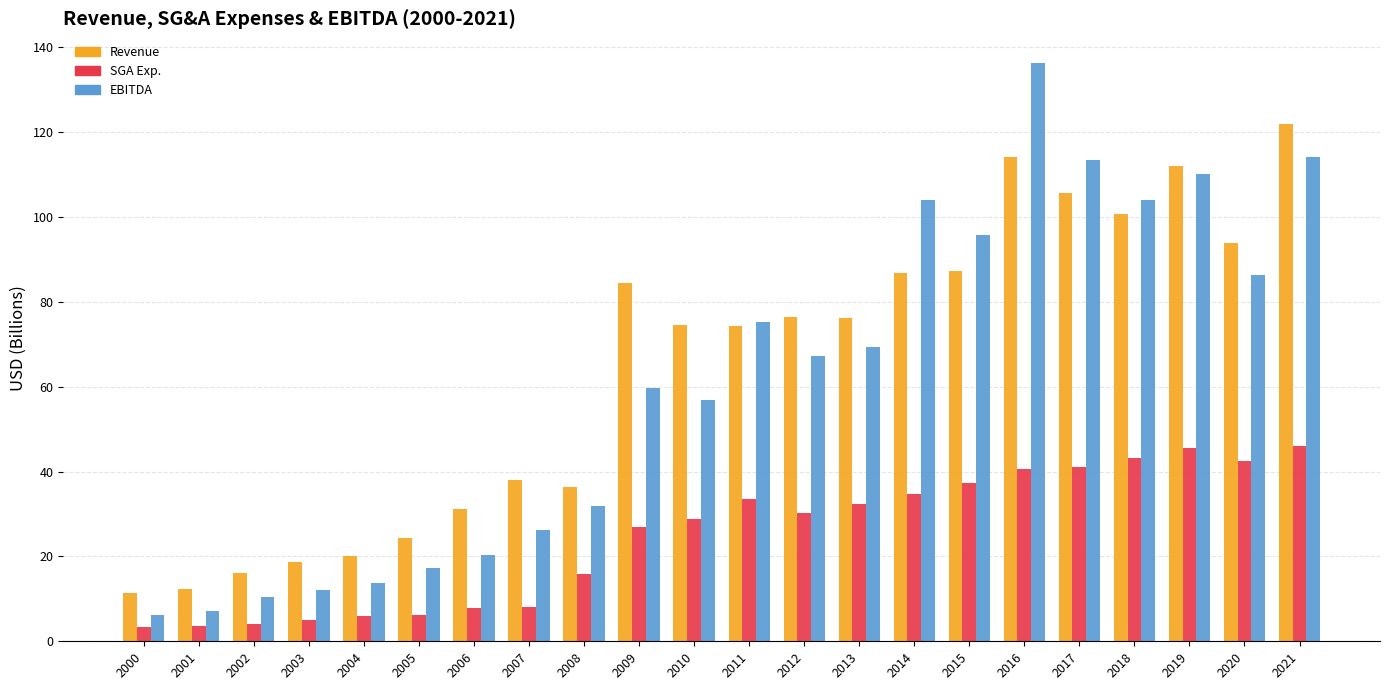

How many data points in SGA Exp. are less than 30?

11